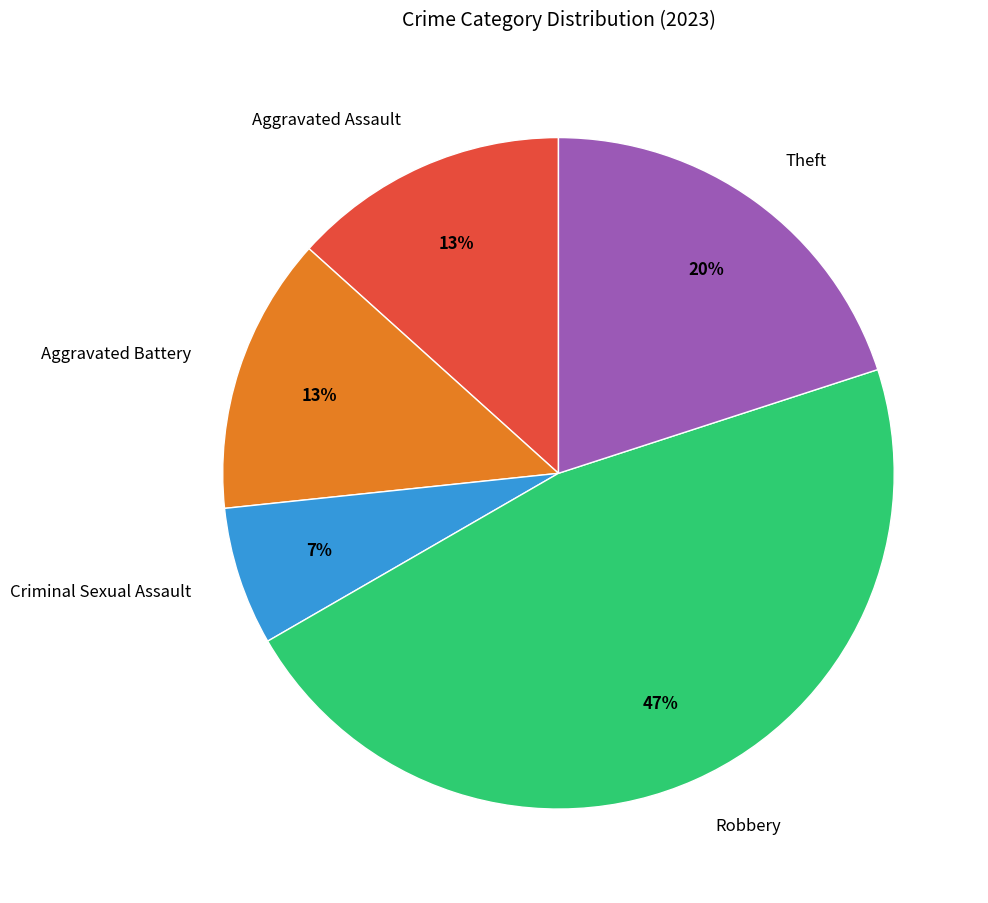

Is there a majority slice in this chart?

No